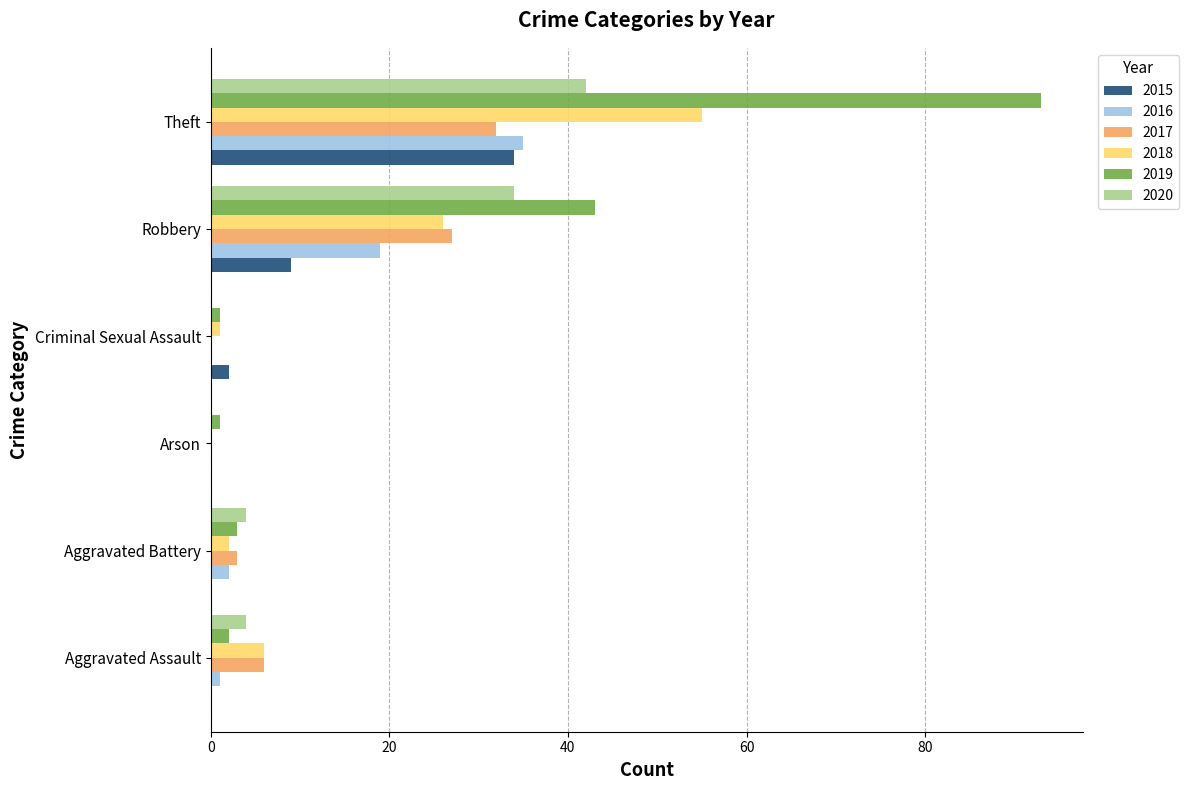

What is the sum of all 2018 values?

90